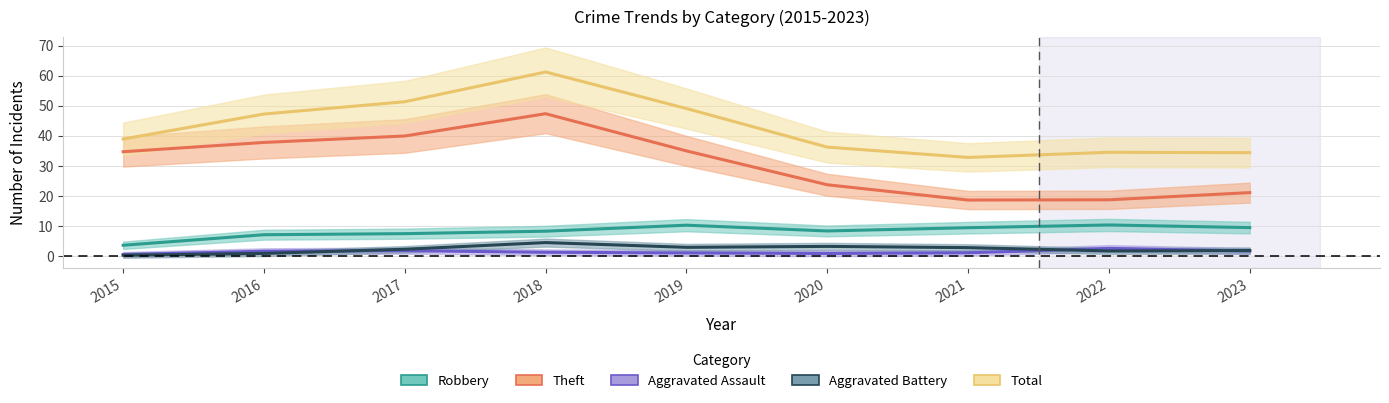

At which label does Robbery reach its peak?

2019